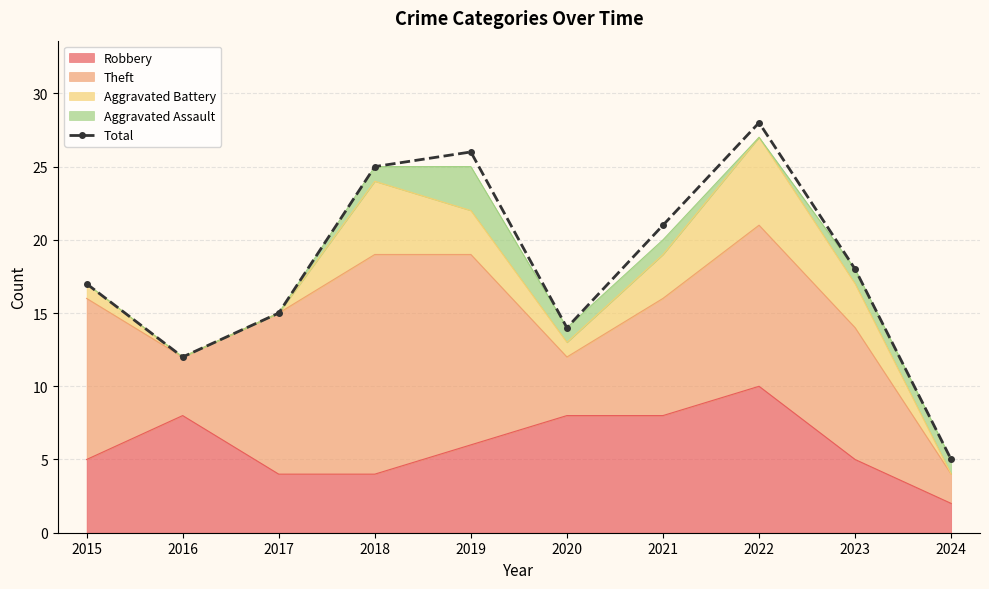

How many lines are shown in the chart?

1